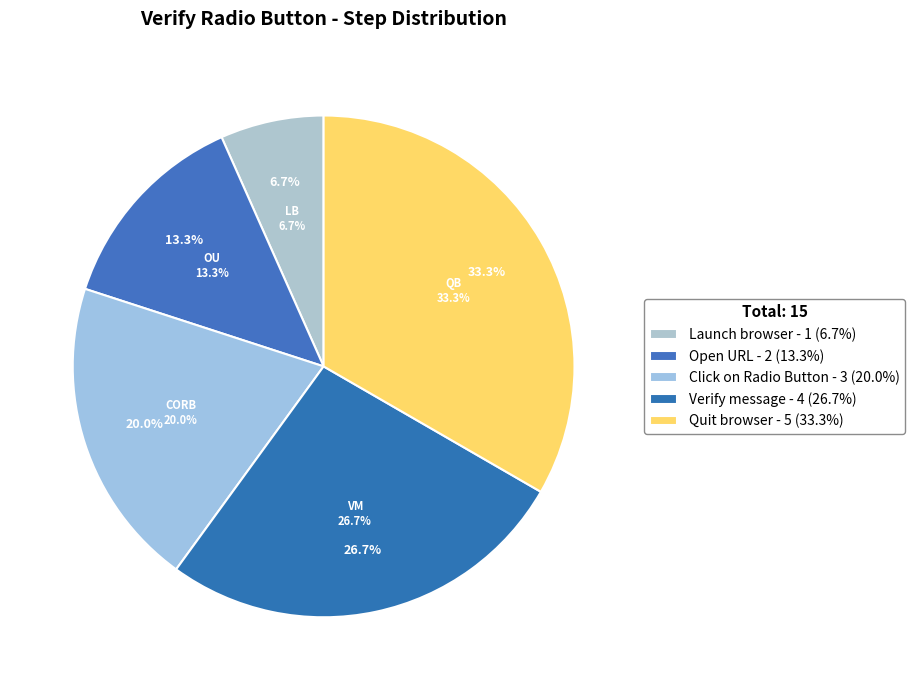

What is the change in value from Open URL to Quit browser?

+3